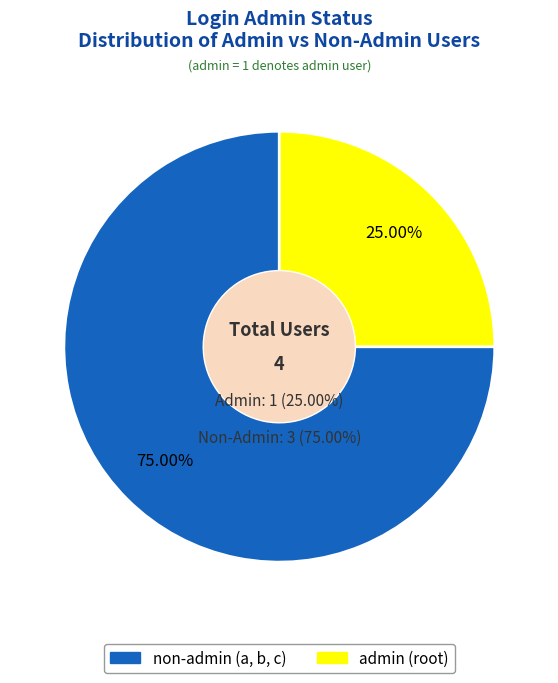

The a slice represents 1% of the pie. True or false?

False